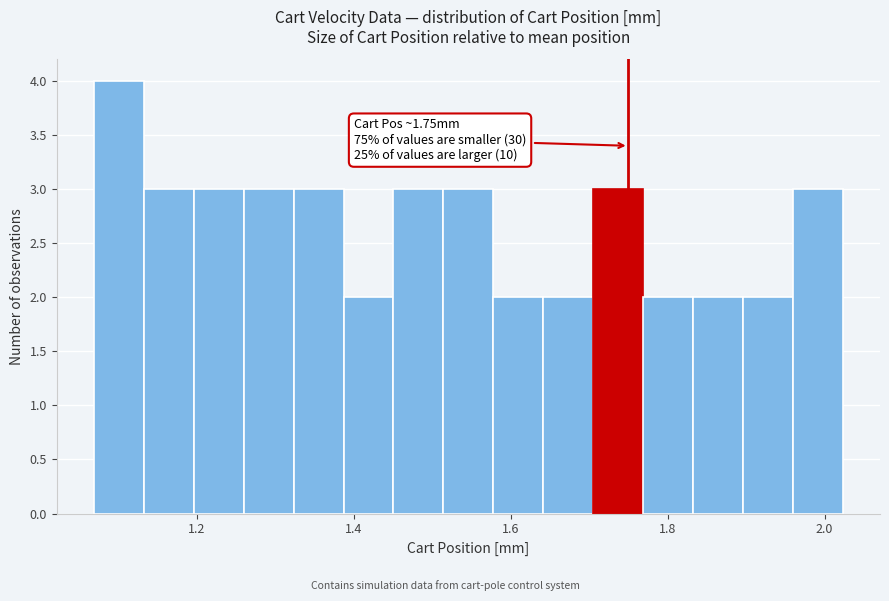

Read against the x-axis, roughly where is the centre of the tallest bar?

1.10